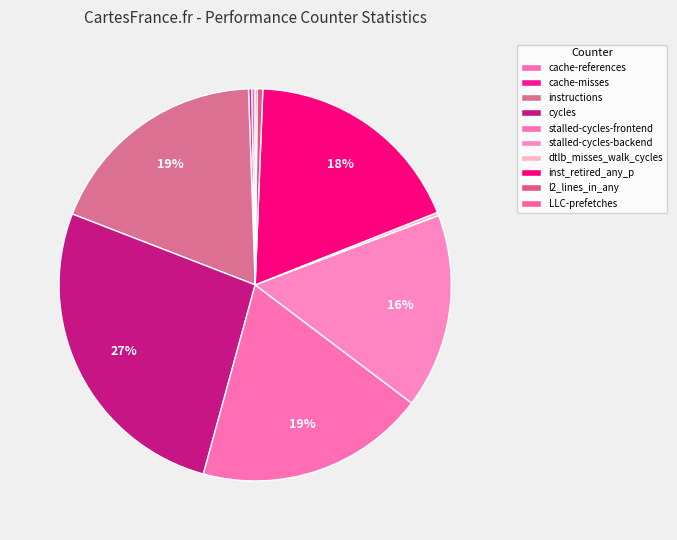

What percentage do stalled-cycles-frontend and cache-misses together represent?

19.2%